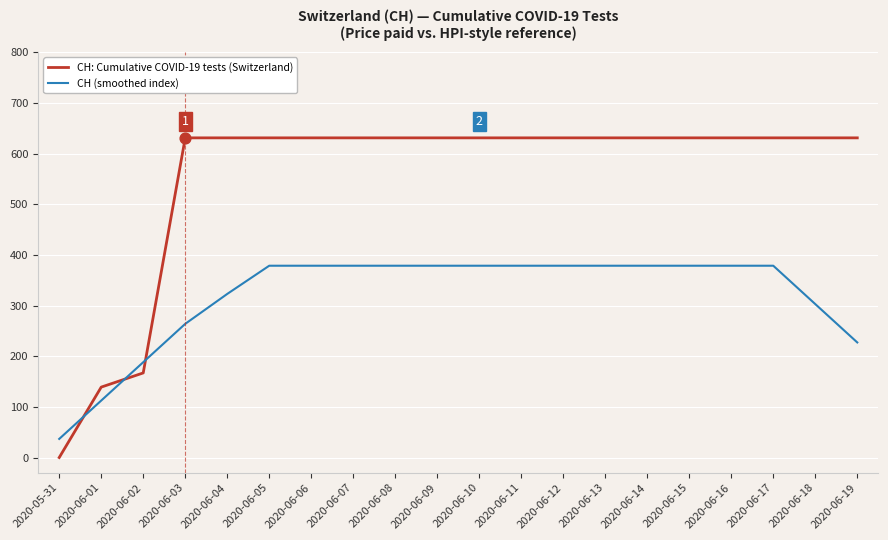

At how many categories does at least one series exceed 195?

17